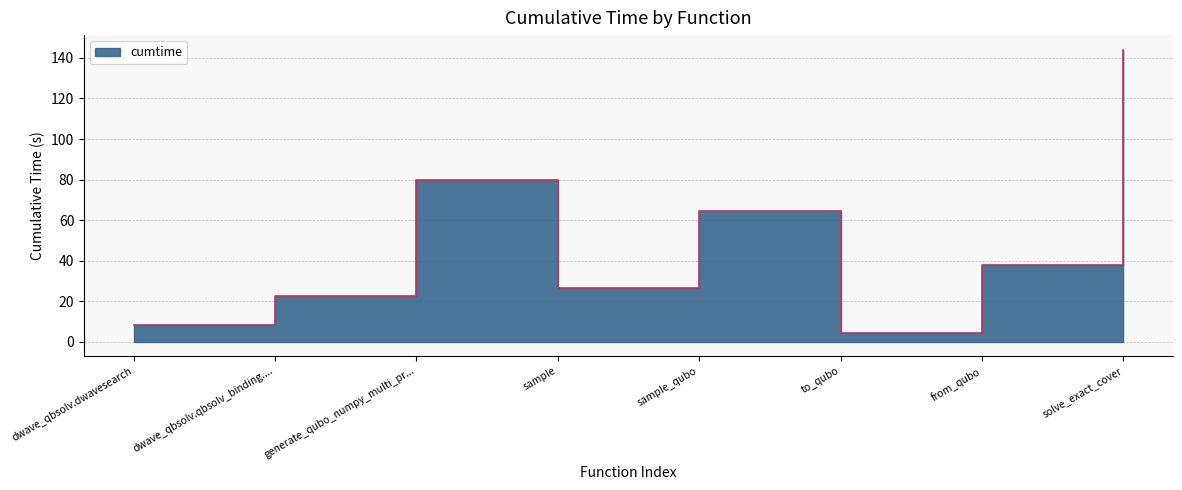

List the labels in order of value, largest first.

solve_exact_cover, generate_qubo_numpy_multi_pr..., sample_qubo, from_qubo, sample, dwave_qbsolv.qbsolv_binding...., dwave_qbsolv.dwavesearch, to_qubo